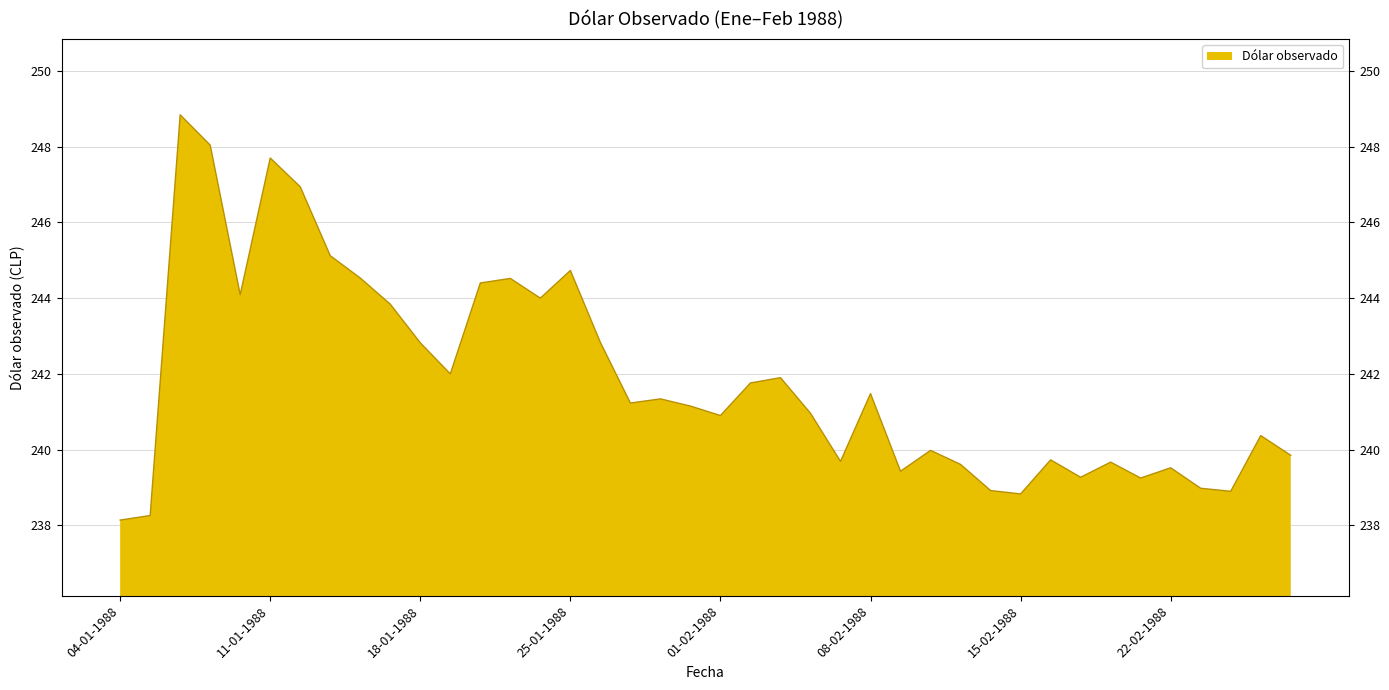

What is the value of the 10th point from the left?

243.8